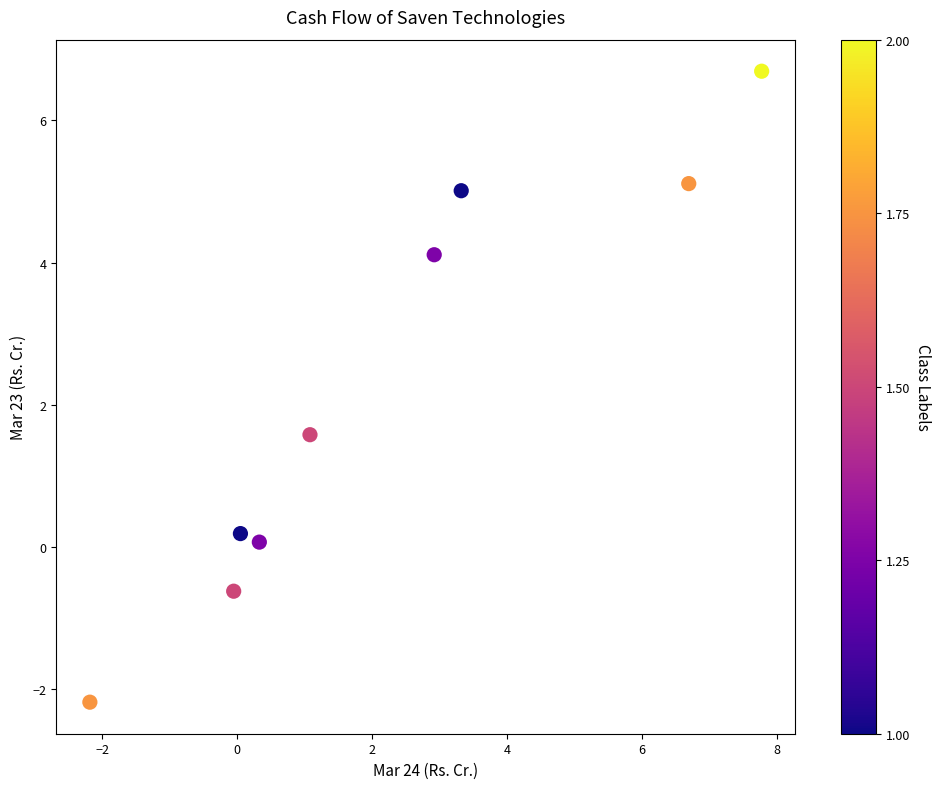

What is the range of X values (max minus min)?

9.9